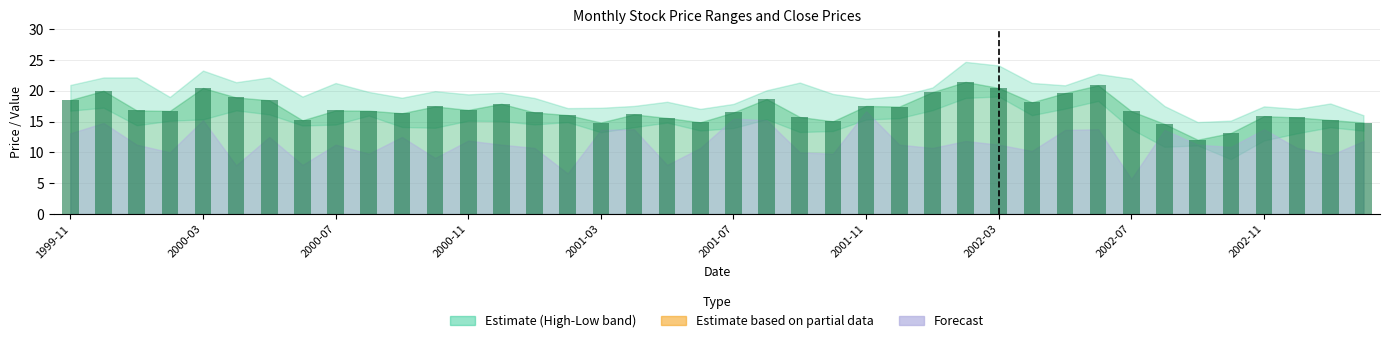

How many data points does each series have?

40